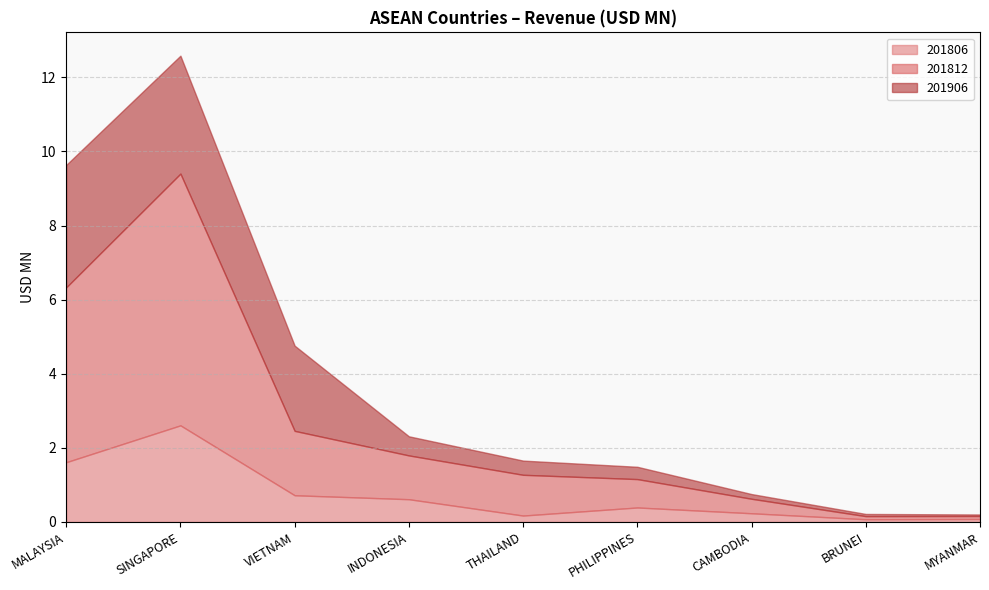

What is the label of the 1st point from the left?

MALAYSIA